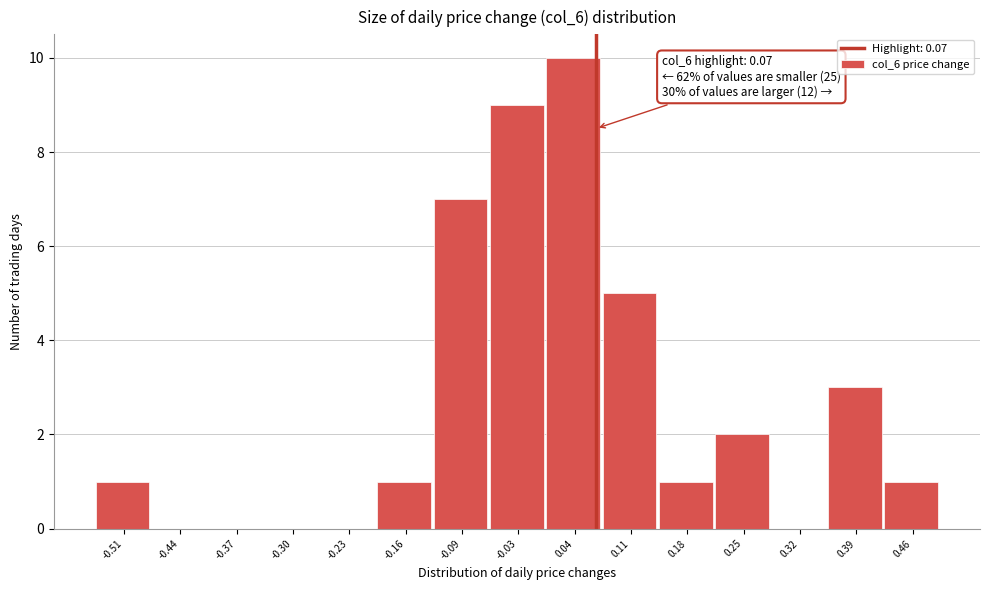

Which range on the x-axis has the tallest bar?

0.01 to 0.08